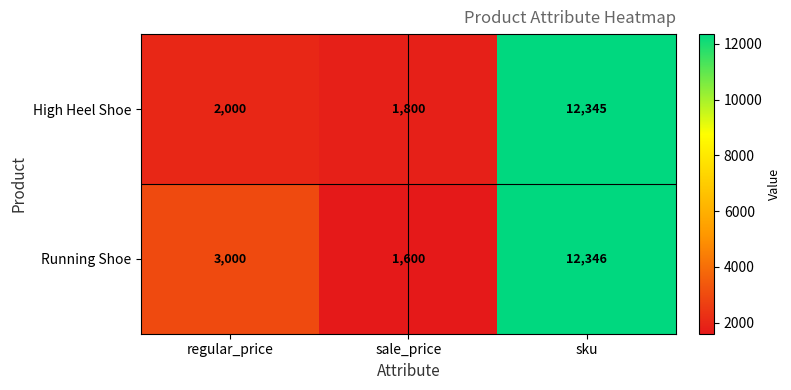

What is the sum of all Running Shoe values?

16946